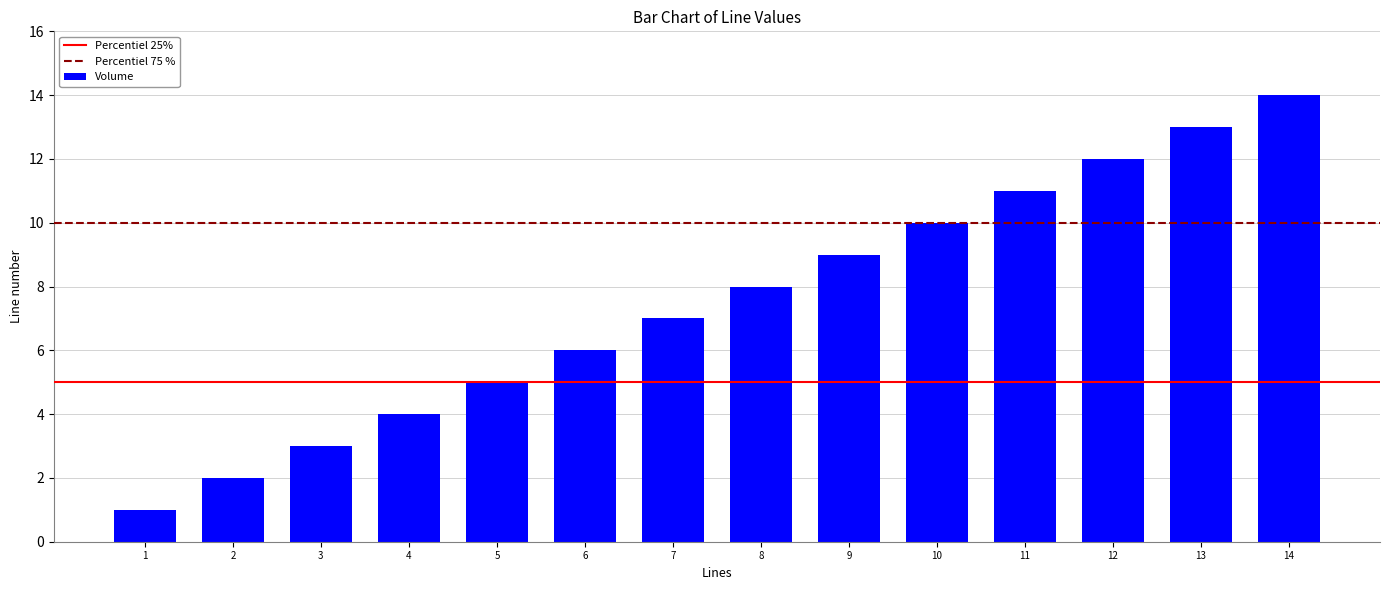

What is the value of the 11th bar from the left?

11